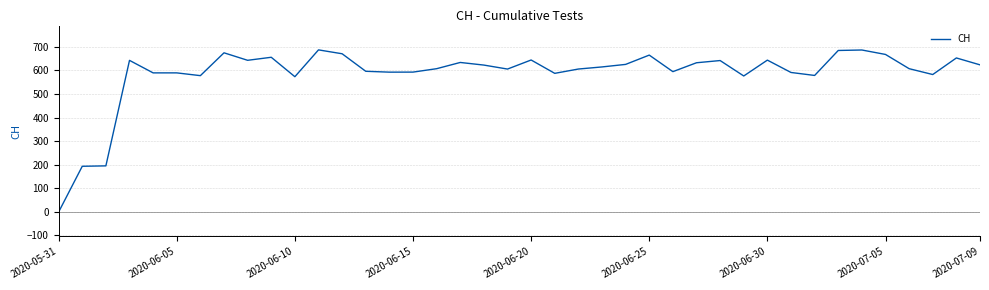

What is the difference between the maximum and minimum values?

688.6